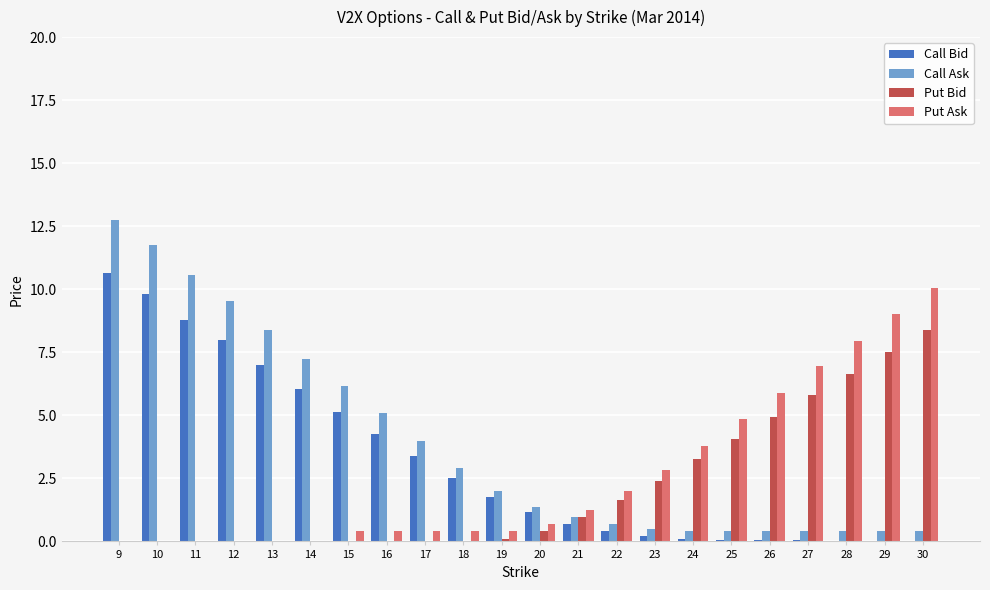

What is the sum of all Put Bid values?

46.1